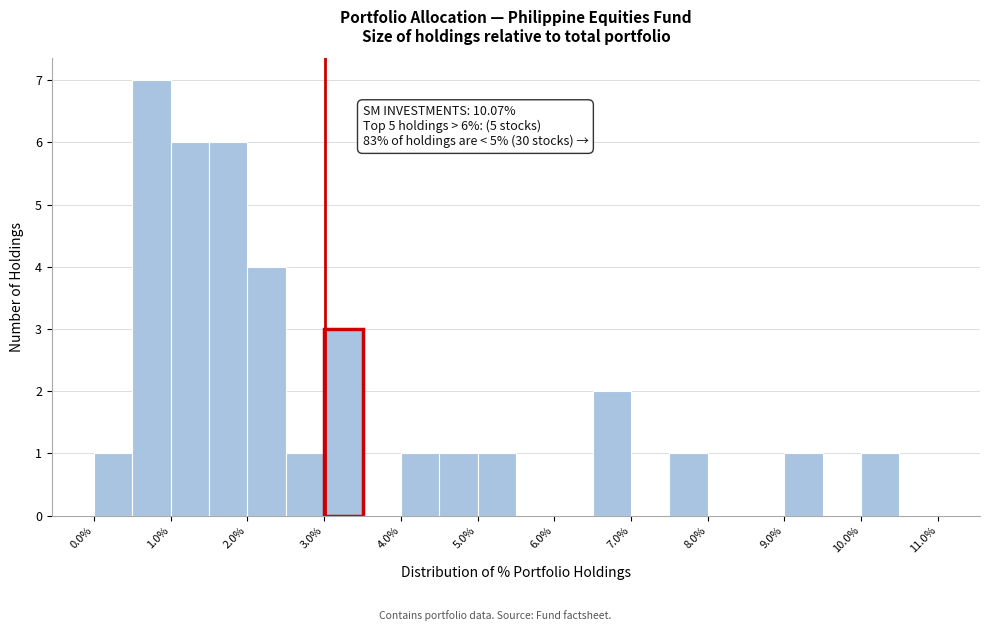

Over which range of the x-axis is the bar tallest?

0.5 to 1.0